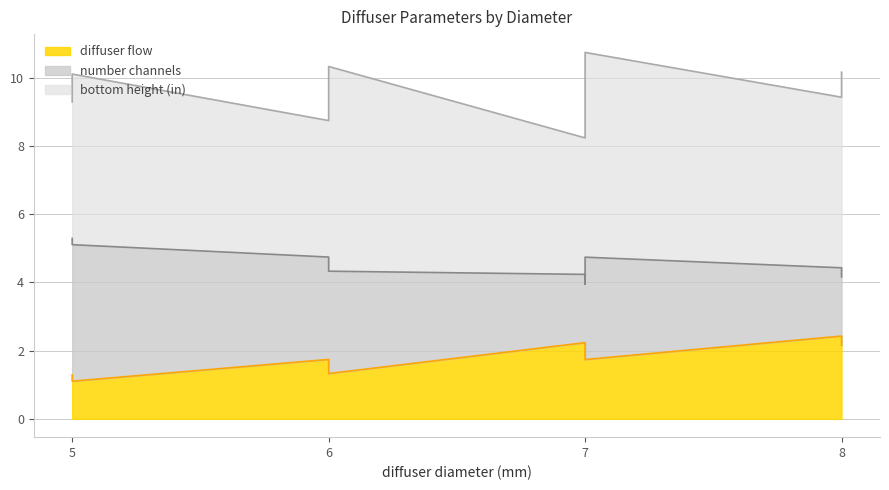

At which category does number channels reach its first local valley?

7